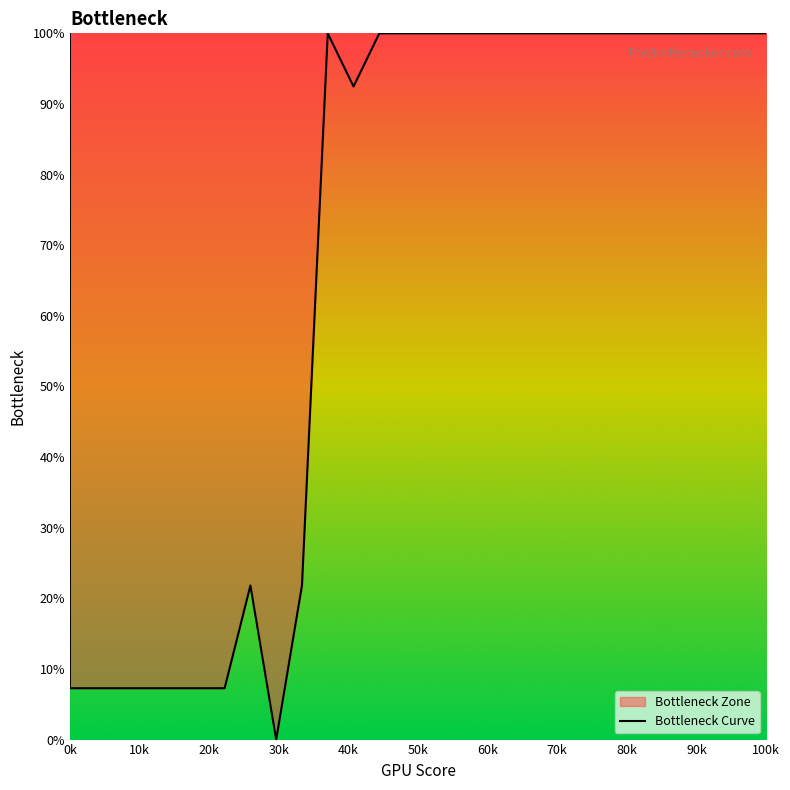

Is it true that the value at 50k is 4.1?

False